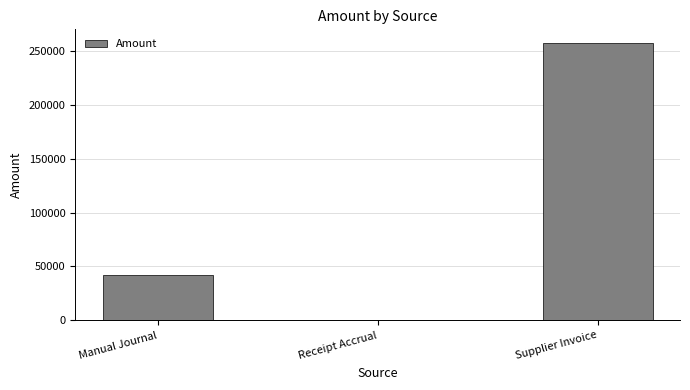

What is the sum of all values?

299165.0